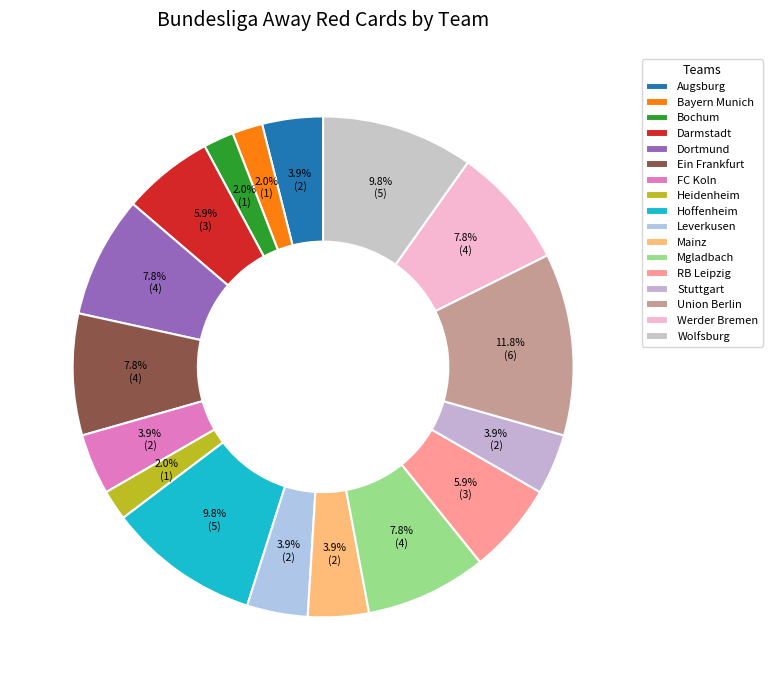

Count the number of slices in the pie.

17